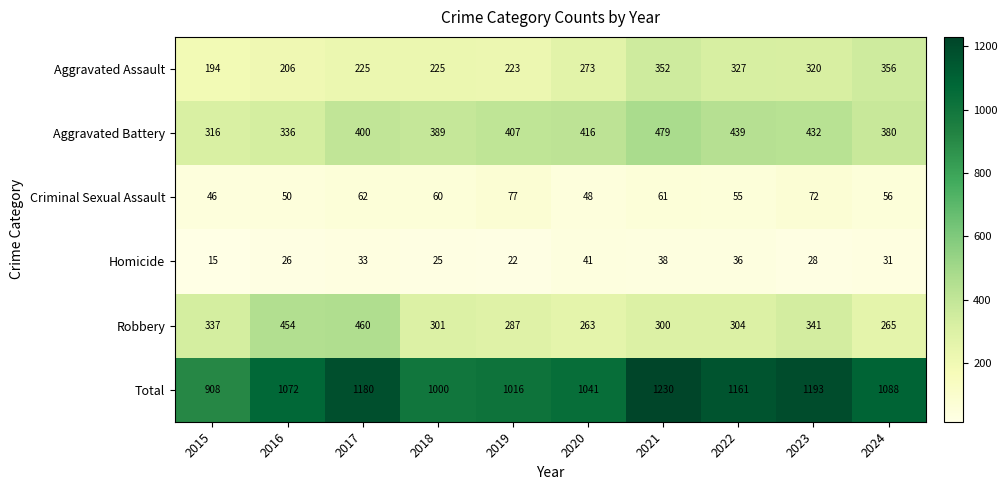

True or false: Total has a value of 1041 at 2020.

True